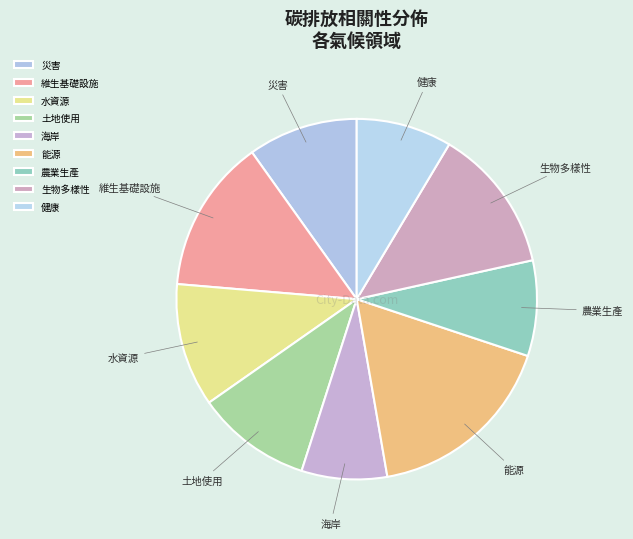

Is there any slice that represents more than half of the pie?

No